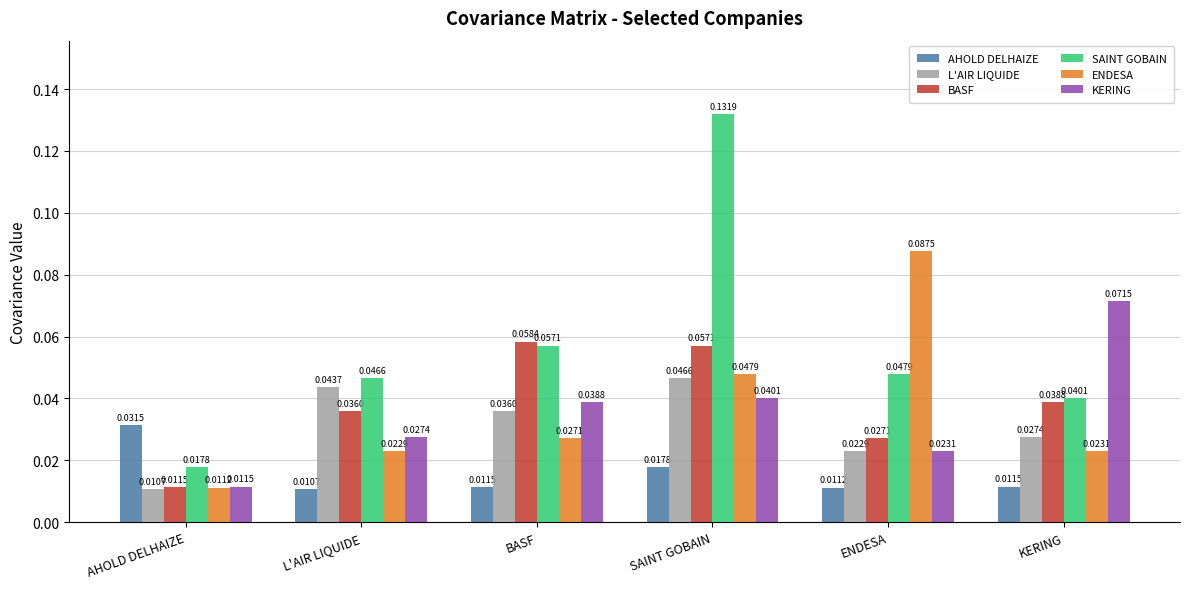

What is the sum of all SAINT GOBAIN values?

0.3